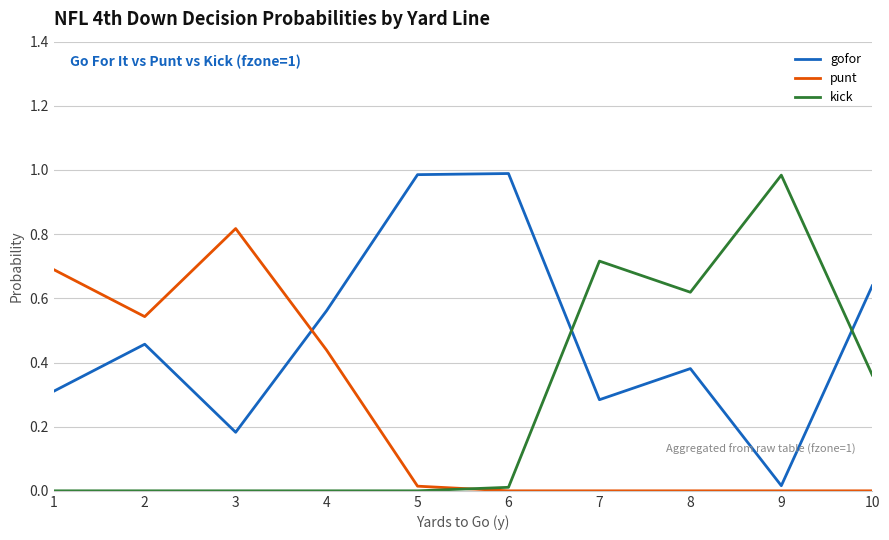

Which category has the highest value in the kick series?

9